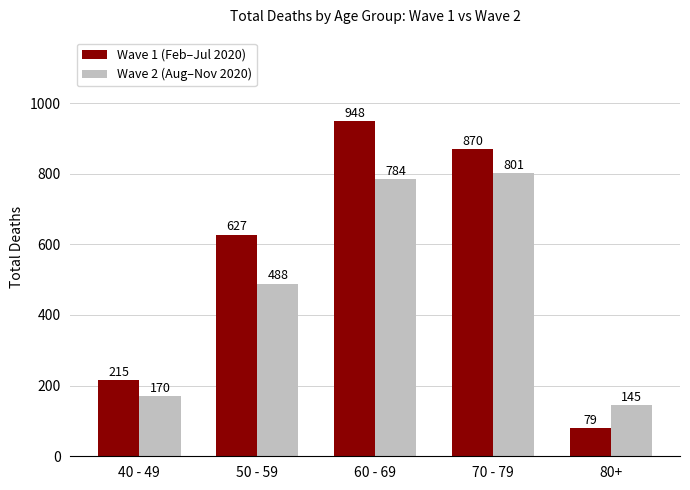

Count the number of data series in this chart.

2